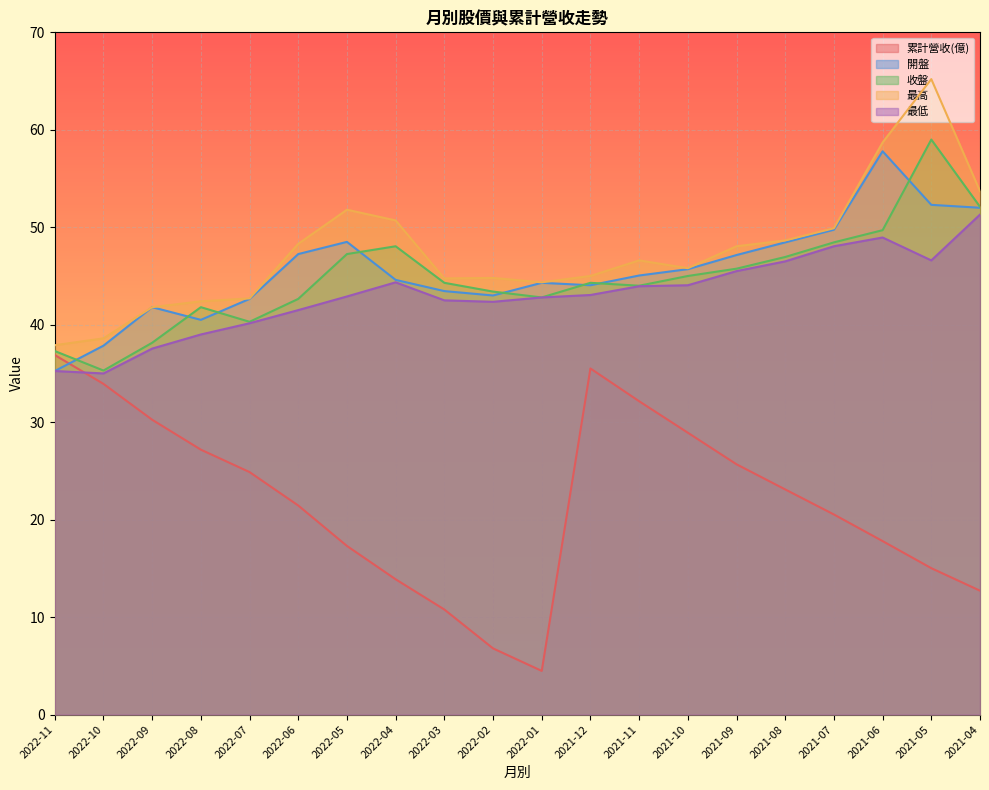

Reading right to left, extract all data points from this chart.

累計營收(億): 12.7	15.0	17.8	20.5	23.1	25.7	28.9	32.1	35.5	4.5	6.8	10.8	13.9	17.3	21.4	24.9	27.2	30.2	33.9	36.9
開盤: 52.0	52.3	57.8	49.8	48.5	47.1	45.7	45.0	44.0	44.3	43.0	43.5	44.6	48.5	47.2	42.6	40.5	41.8	37.9	35.2
收盤: 52.1	59.0	49.7	48.5	47.0	45.8	45.0	44.0	44.3	42.8	43.4	44.3	48.0	47.2	42.6	40.3	41.8	38.1	35.3	37.3
最高: 53.7	65.2	58.7	49.9	48.6	48.0	45.8	46.6	45.0	44.4	44.8	44.8	50.7	51.8	48.3	42.7	42.4	41.8	38.6	37.9
最低: 51.3	46.6	49.0	48.0	46.5	45.5	44.0	44.0	43.0	42.8	42.4	42.5	44.4	42.9	41.5	40.1	39.0	37.5	35.0	35.2